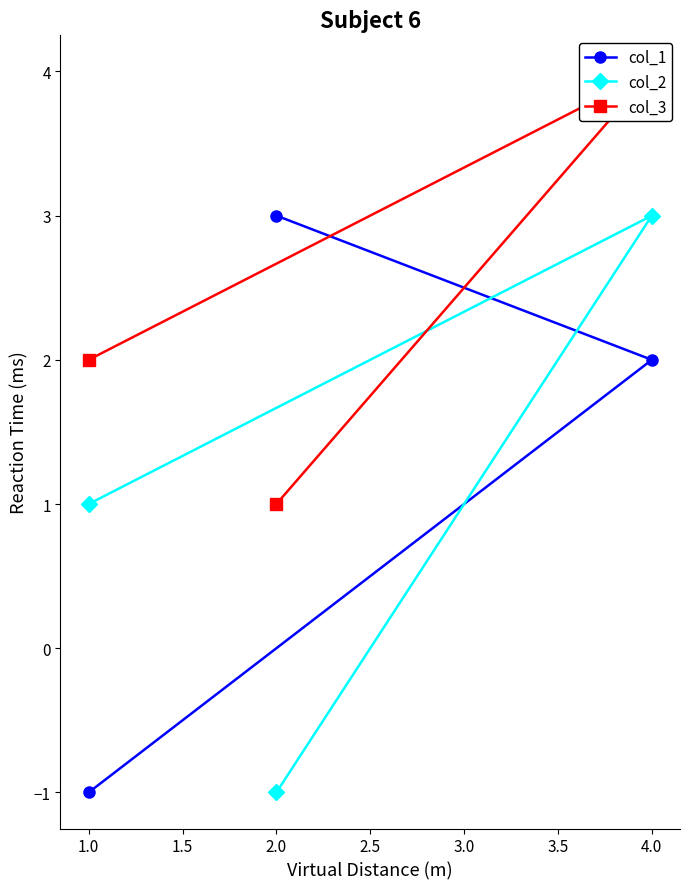

The value of col_1 at 2.0 is 1. True or false?

False